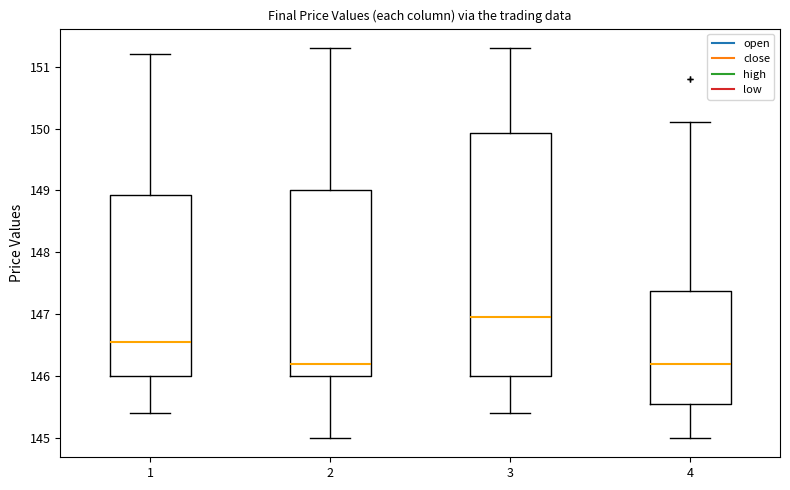

Reading left to right, read every box against the y-axis: the position of its median line, the range the box covers, and the ends of its whiskers. The values are not printed on the chart, so give them approximately, as read against the axis.

1: median 146.6, box 146.0 to 148.9, whiskers 145.4 to 151.2
2: median 146.2, box 146.0 to 149.0, whiskers 145.0 to 151.3
3: median 147.0, box 146.0 to 149.9, whiskers 145.4 to 151.3
4: median 146.2, box 145.6 to 147.4, whiskers 145.0 to 150.1